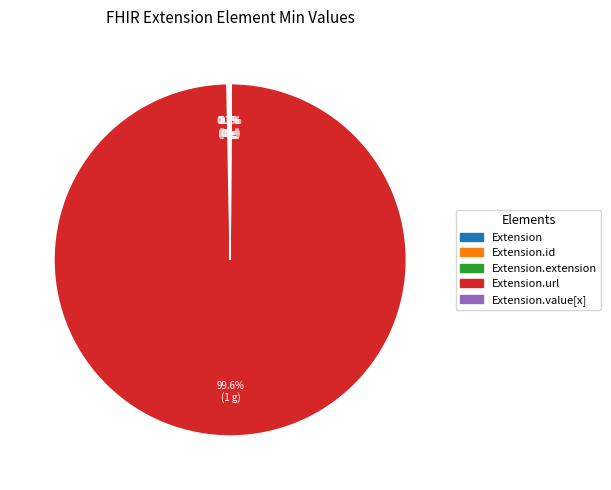

Is there a majority slice in this chart?

Yes